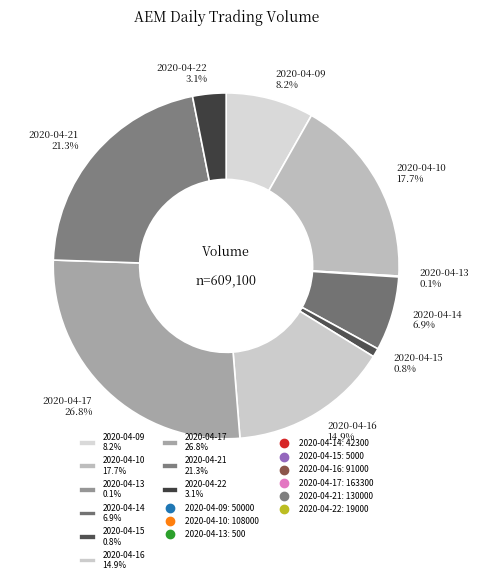

Which has a higher value, 2020-04-22 3.1% or 2020-04-14 6.9%?

2020-04-14 6.9%